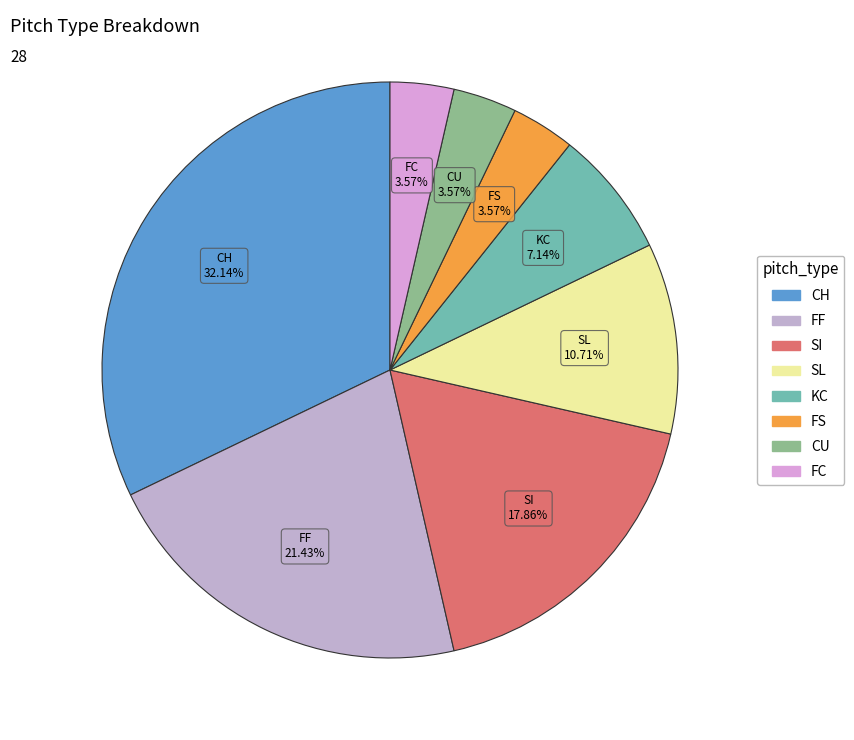

Approximately how many times larger is the value at CU compared to CH?

0.1